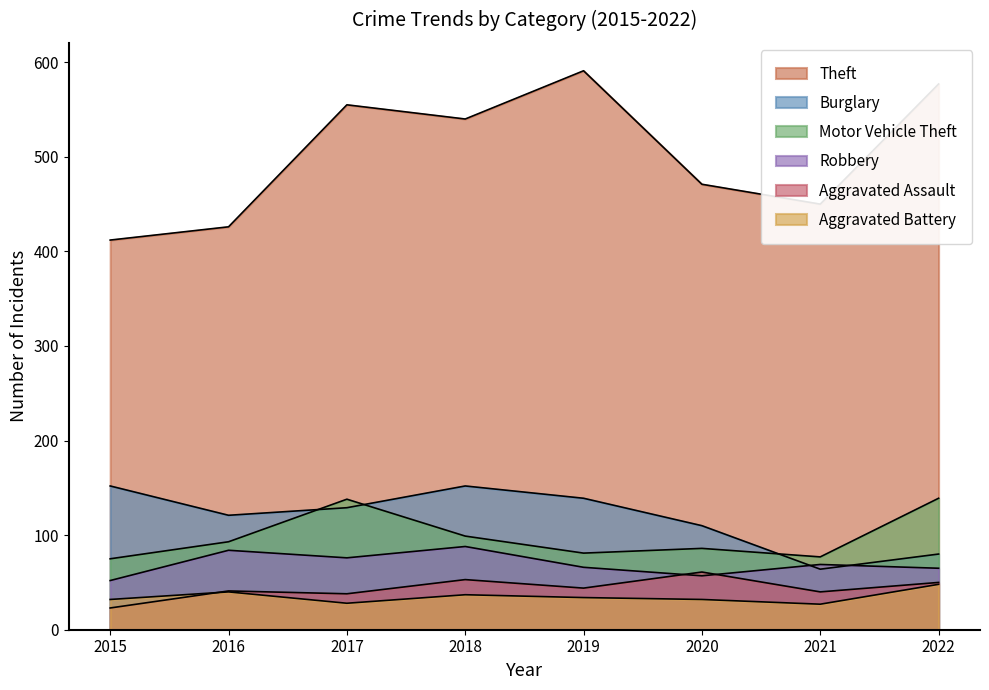

True or false: Theft and Aggravated Battery cross at least once.

False